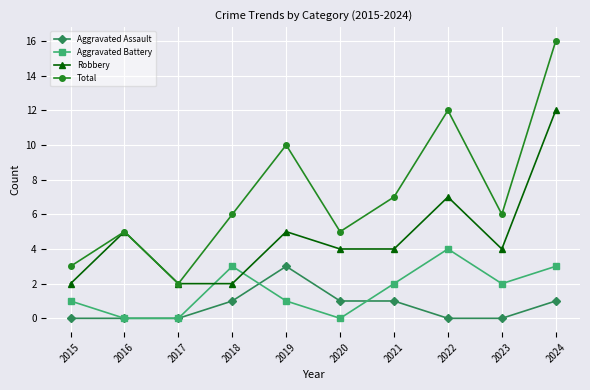

True or false: Total and Aggravated Battery cross at least once.

False